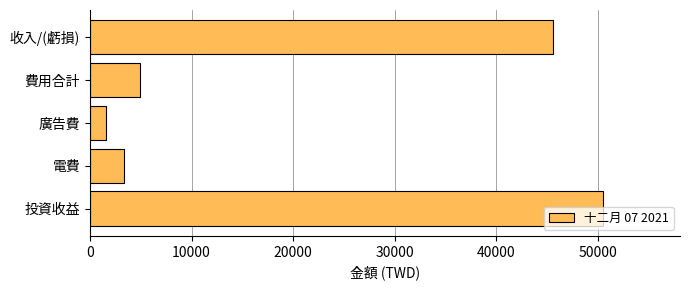

Does the chart contain any negative values?

No